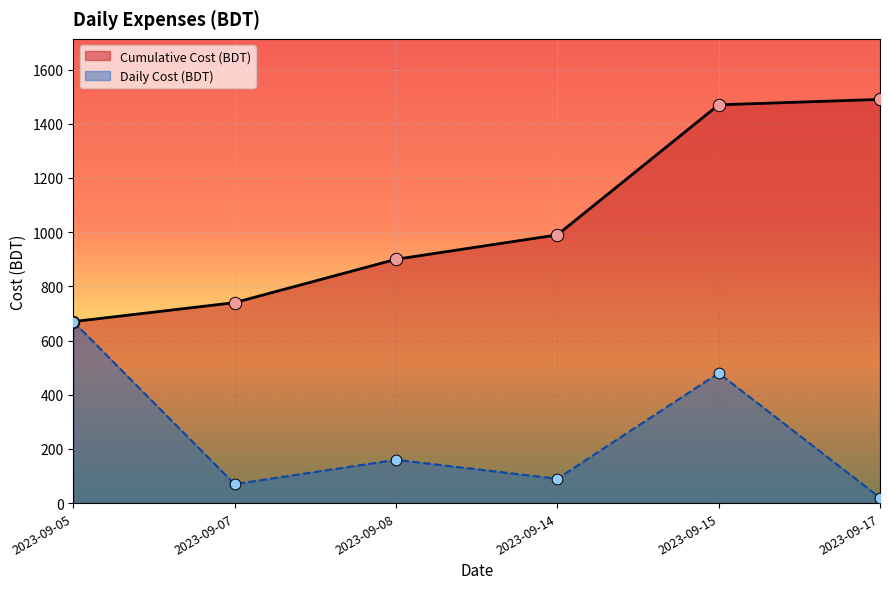

Which series has the widest spread of Y values?

Cumulative Cost (BDT)